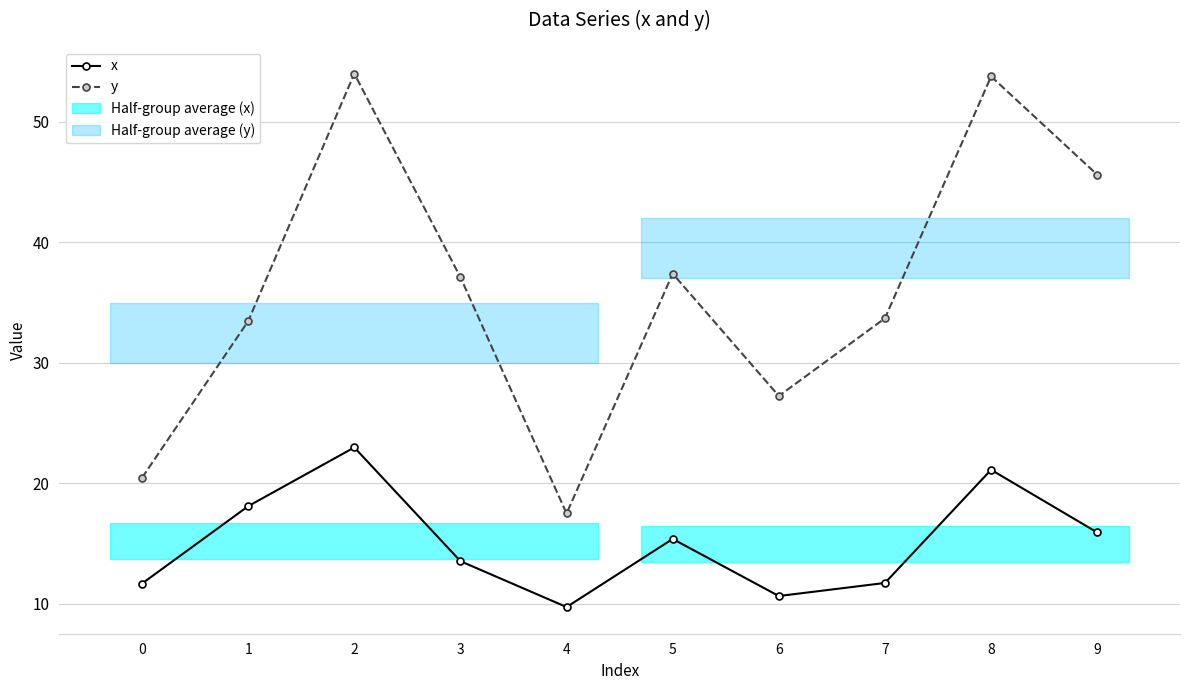

The y series shows 41.9 at 6. True or false?

False